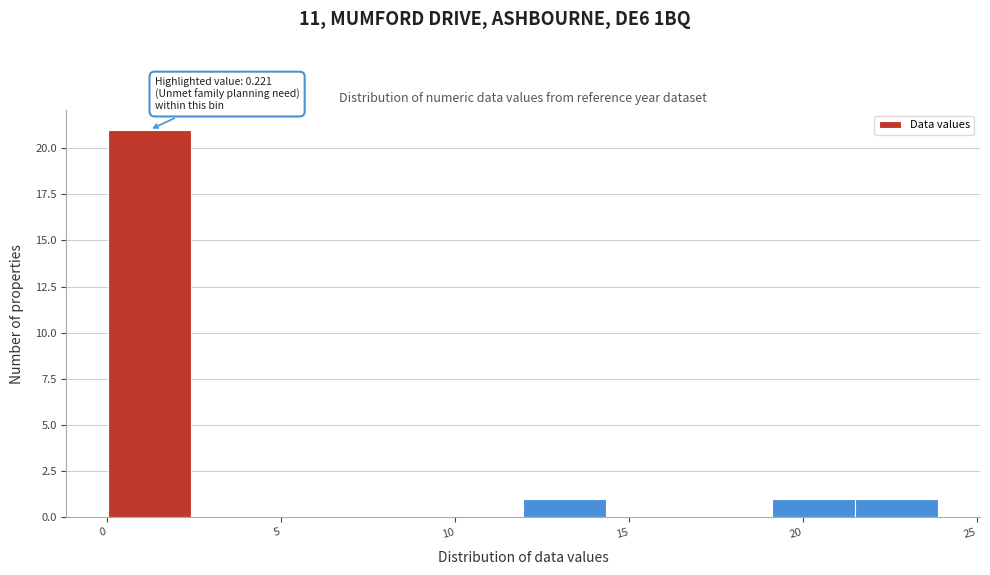

Which range on the x-axis has the tallest bar?

0.0 to 2.5